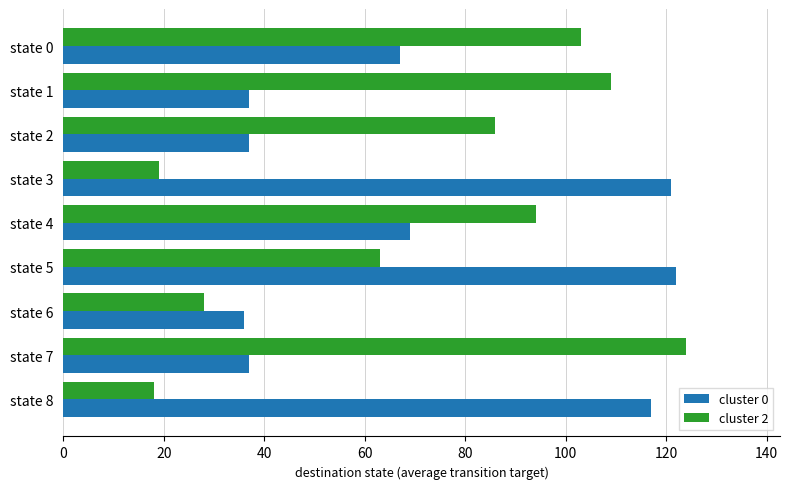

Which series has the widest spread of values?

cluster 2